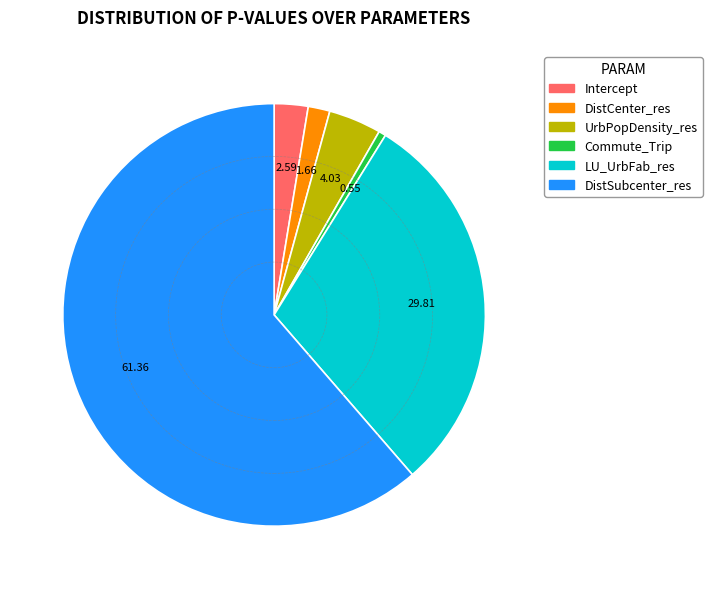

Which slice represents more than half of the pie?

DistSubcenter_res